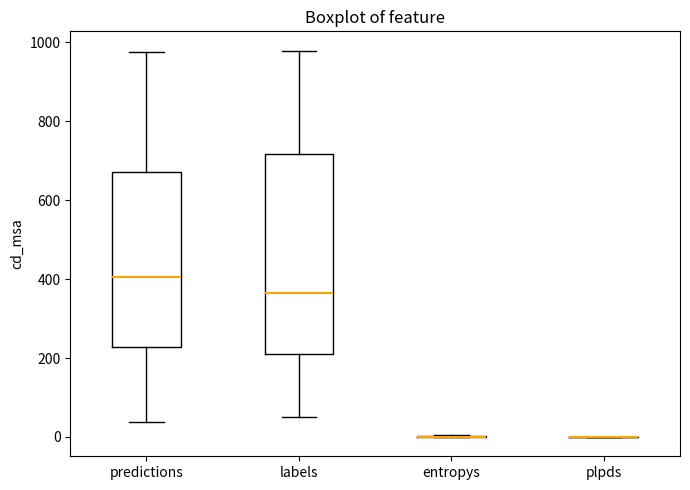

Reading left to right, read every box against the y-axis: the position of its median line, the range the box covers, and the ends of its whiskers. The values are not printed on the chart, so give them approximately, as read against the axis.

predictions: median 400, box 220 to 680, whiskers 40 to 980
labels: median 360, box 220 to 720, whiskers 60 to 980
entropys: box collapsed to a line at 0, whiskers 0 to 0
plpds: box collapsed to a line at 0, whiskers 0 to 0